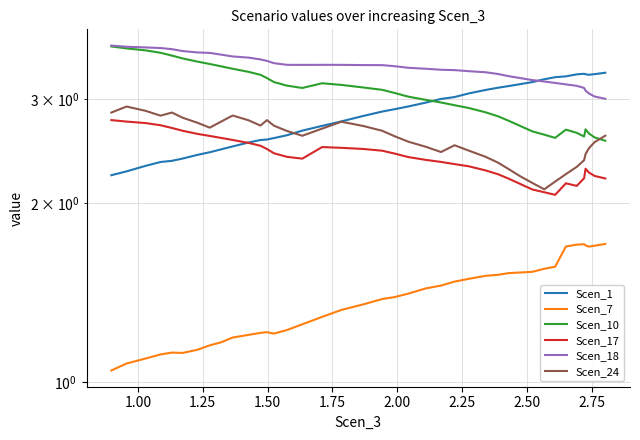

True or false: Scen_1 has more than 0 points higher than both neighbors.

True